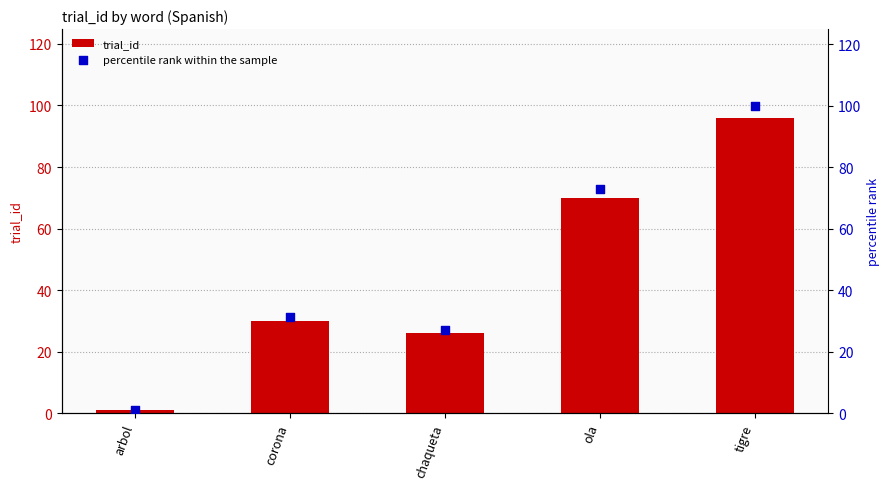

Which series reaches the minimum Y coordinate?

trial_id